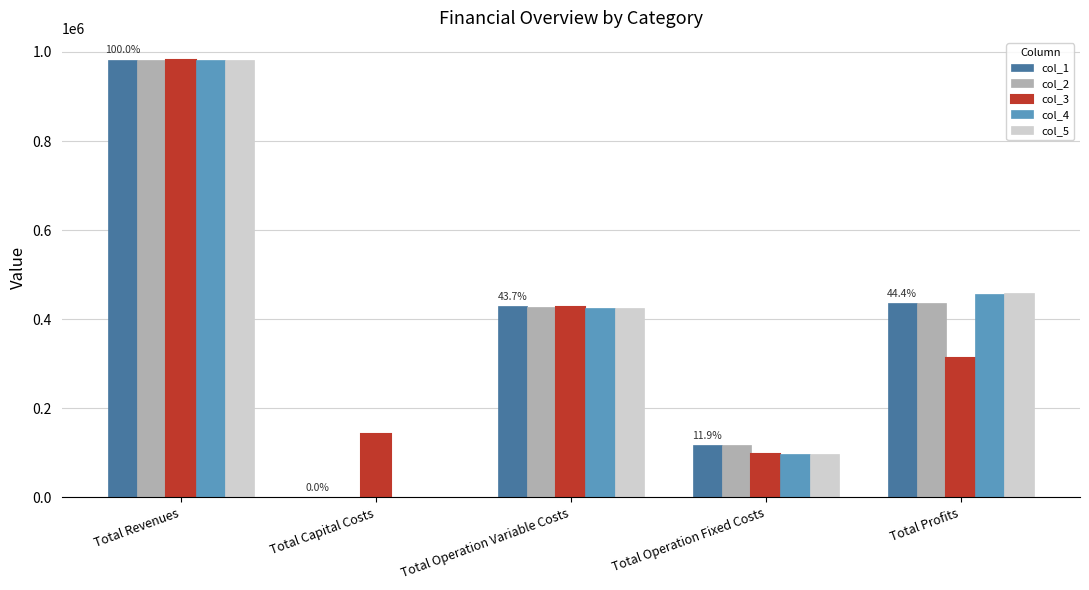

What is the highest value of the col_4 series?

981566.4